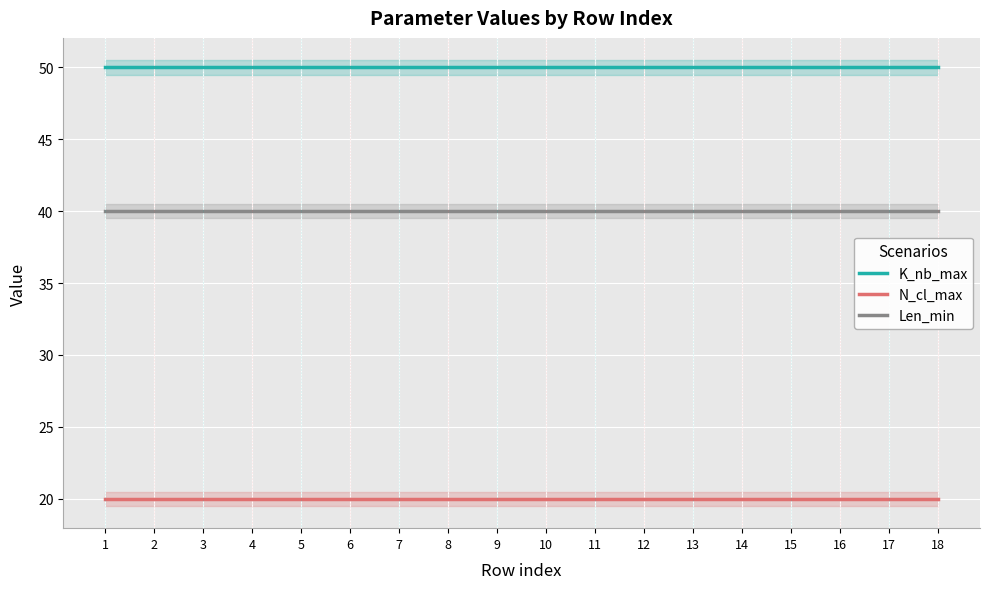

What are all the series names shown in the legend?

K_nb_max, N_cl_max, Len_min